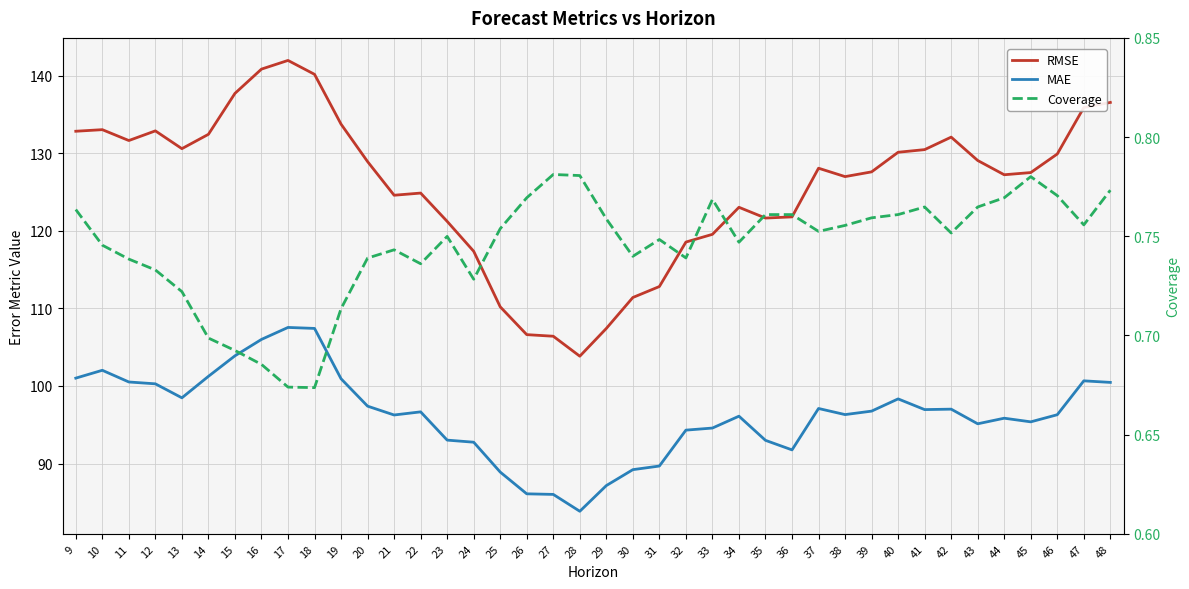

Between 36 and 29, which is larger?

36